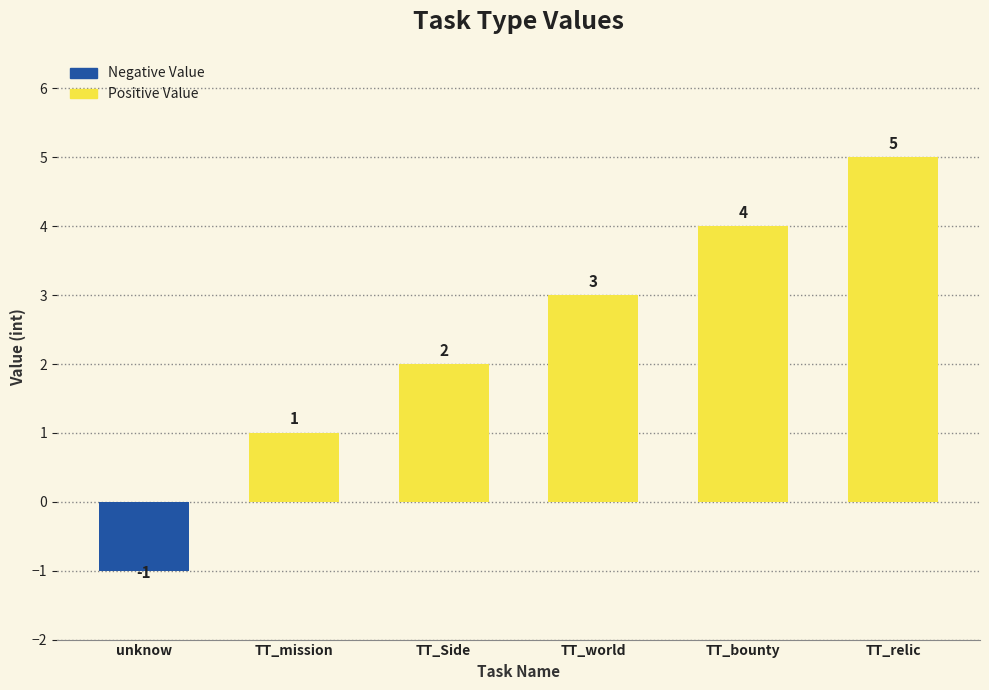

List the labels in order of value, largest first.

TT_relic, TT_bounty, TT_world, TT_Side, TT_mission, unknow